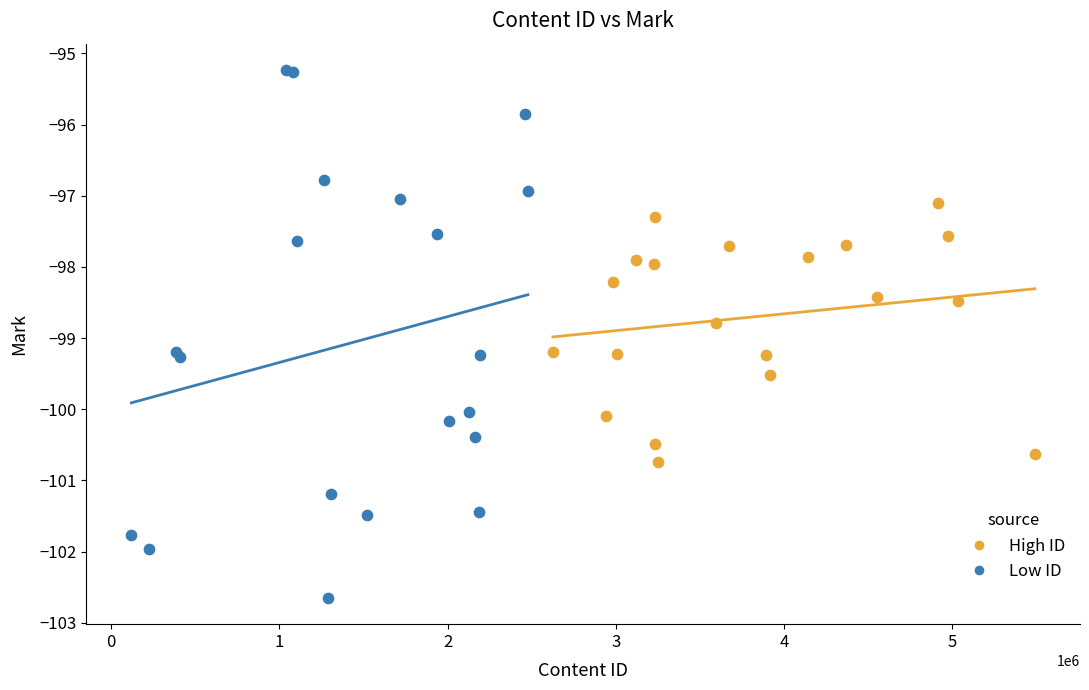

What are all the series names shown in the legend?

High ID, Low ID